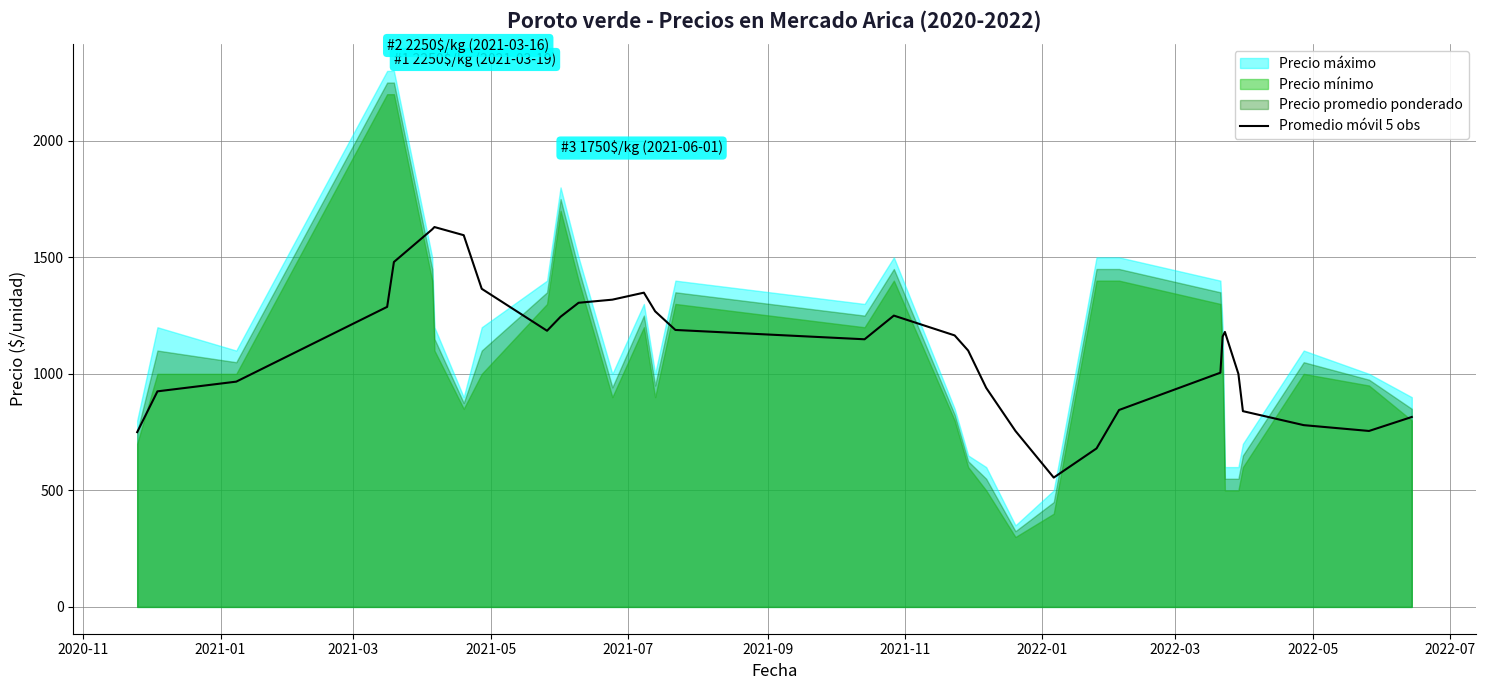

What is the lowest value of the Promedio móvil 5 obs series?

555.0